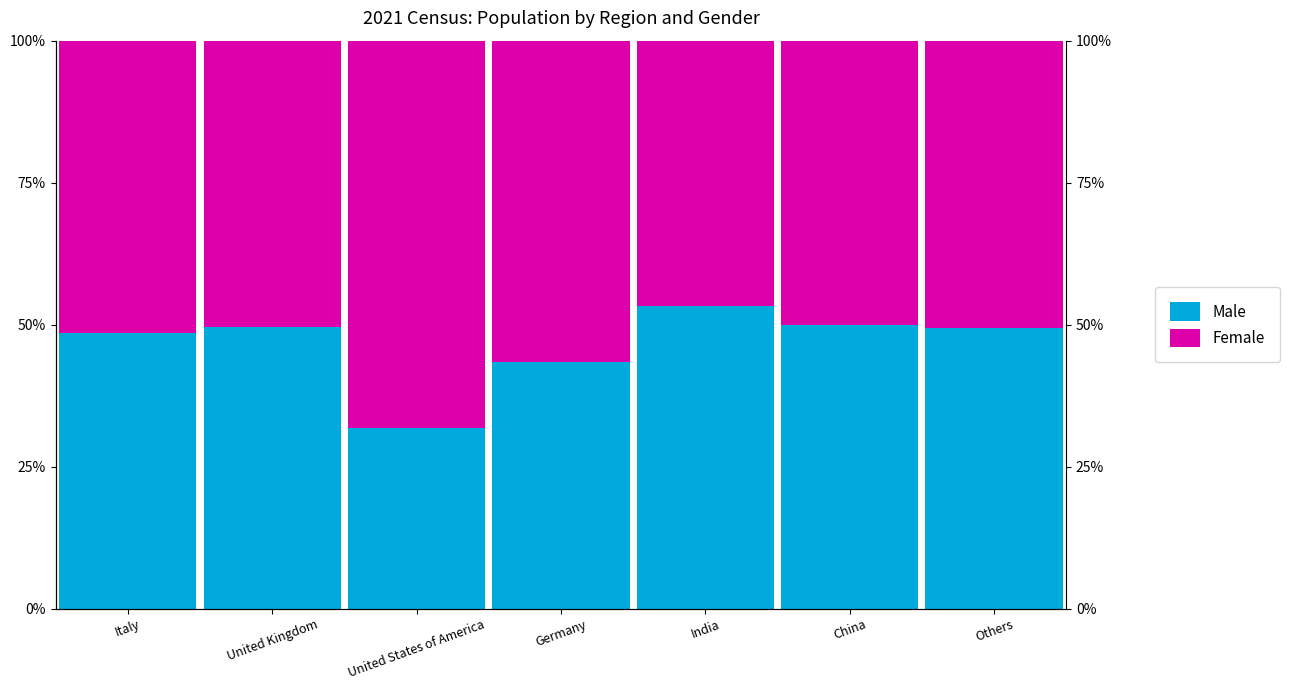

Which category has the highest value across all series?

United States of America